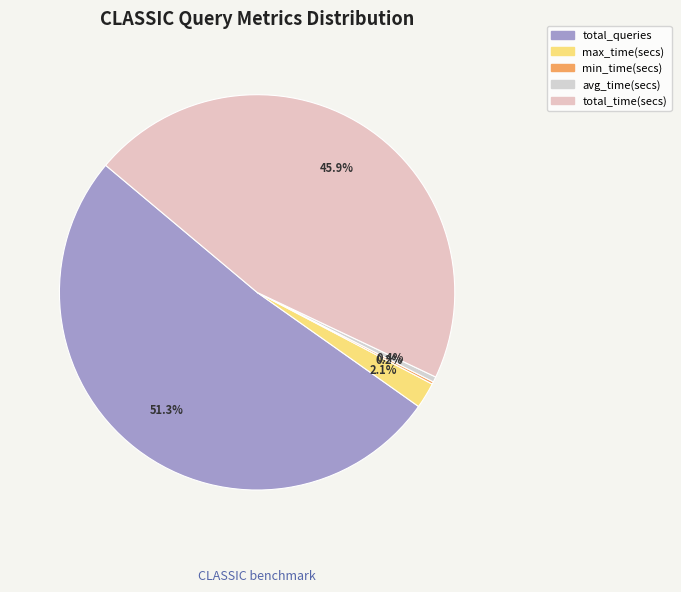

Rank the categories by value from highest to lowest.

total_queries, total_time(secs), max_time(secs), avg_time(secs), min_time(secs)